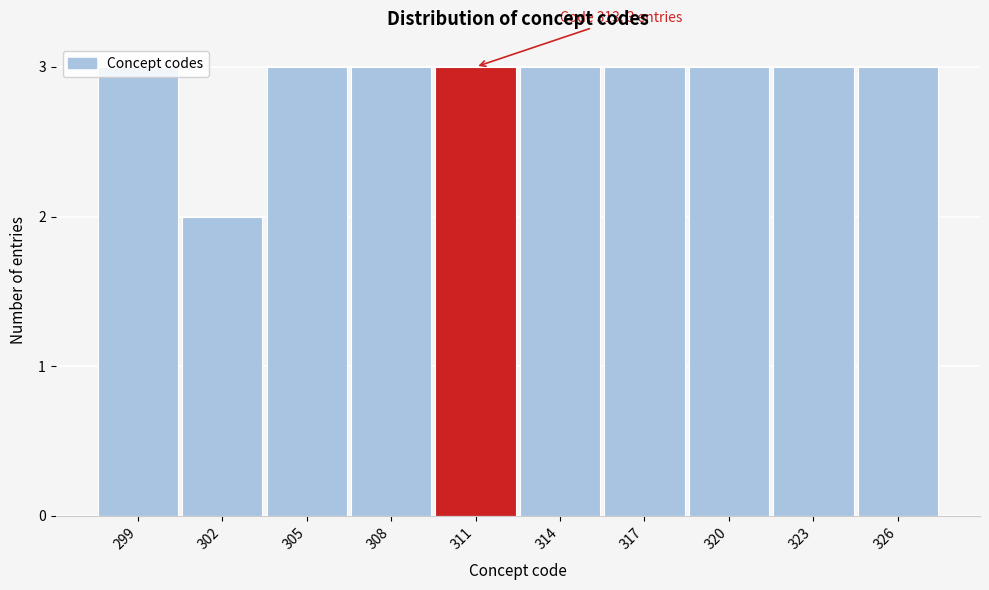

The chart shows a value of 1 at 317. True or false?

False